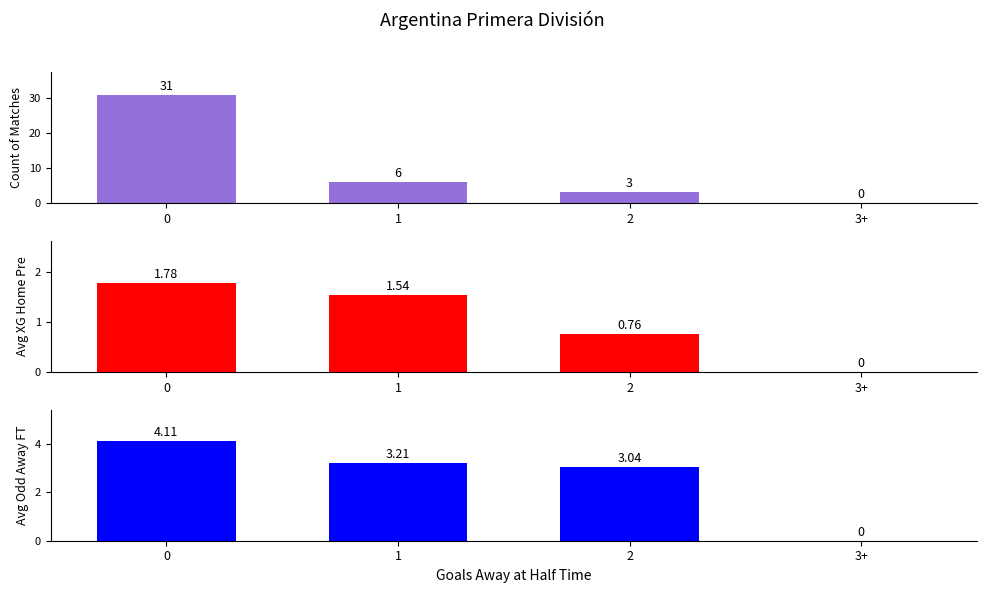

At how many categories does at least one series exceed 3?

3